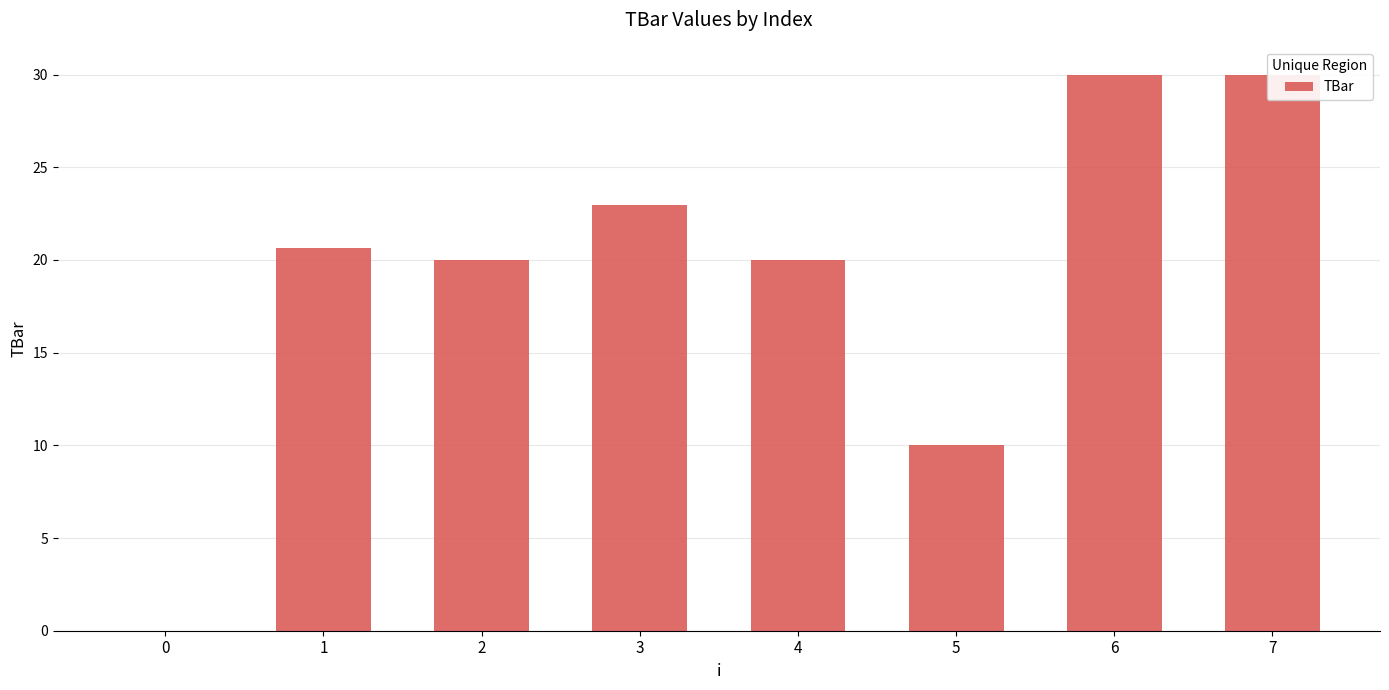

What is the difference between the maximum and minimum values?

30.0